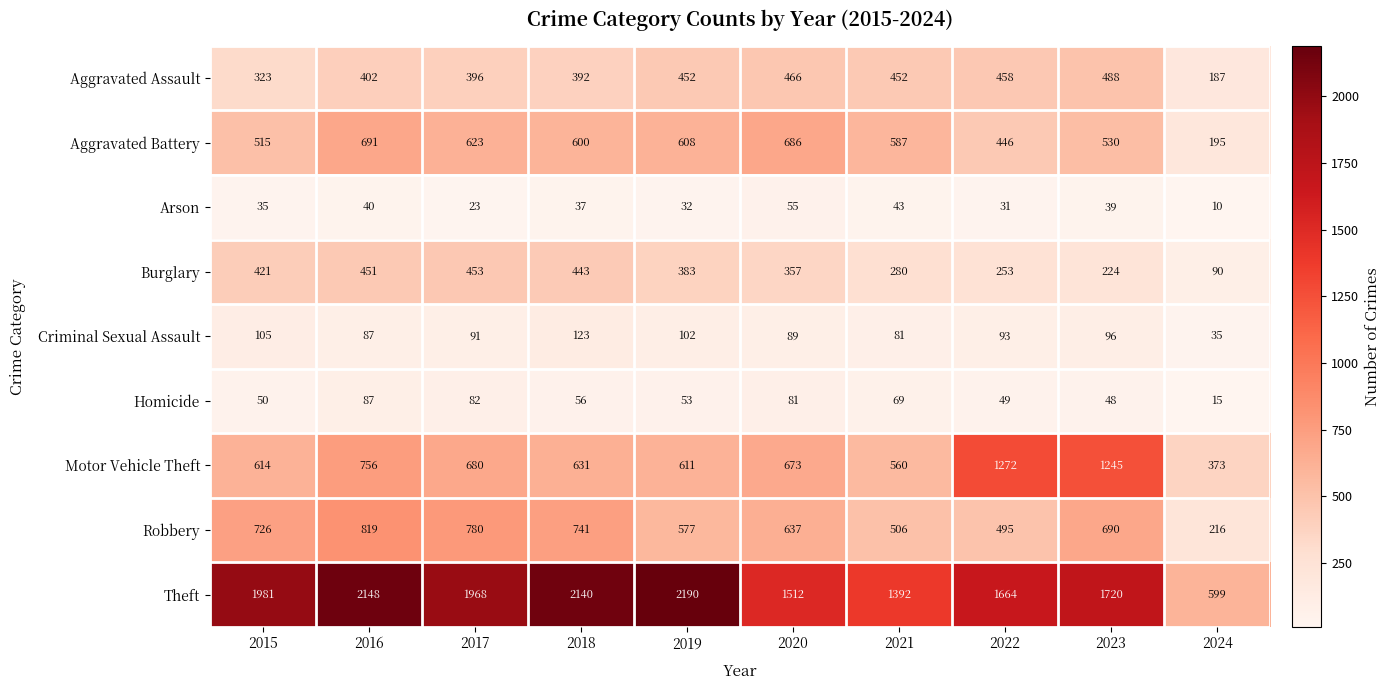

Rank the series by their maximum value, from lowest to highest.

Arson, Homicide, Criminal Sexual Assault, Burglary, Aggravated Assault, Aggravated Battery, Robbery, Motor Vehicle Theft, Theft